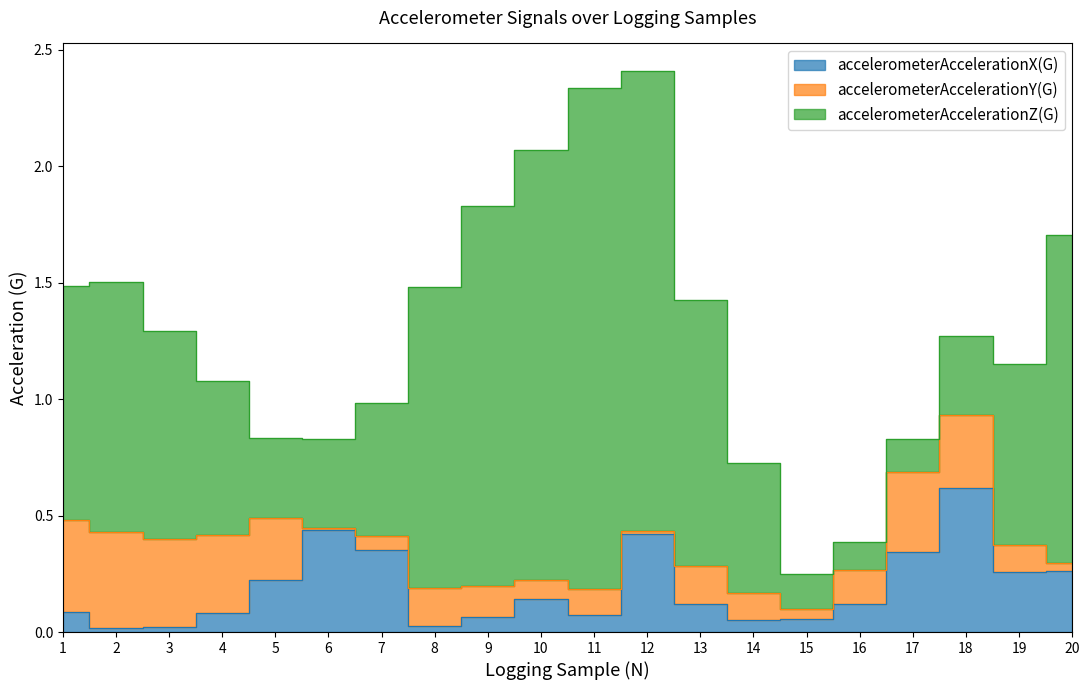

How many lines are shown in the chart?

3